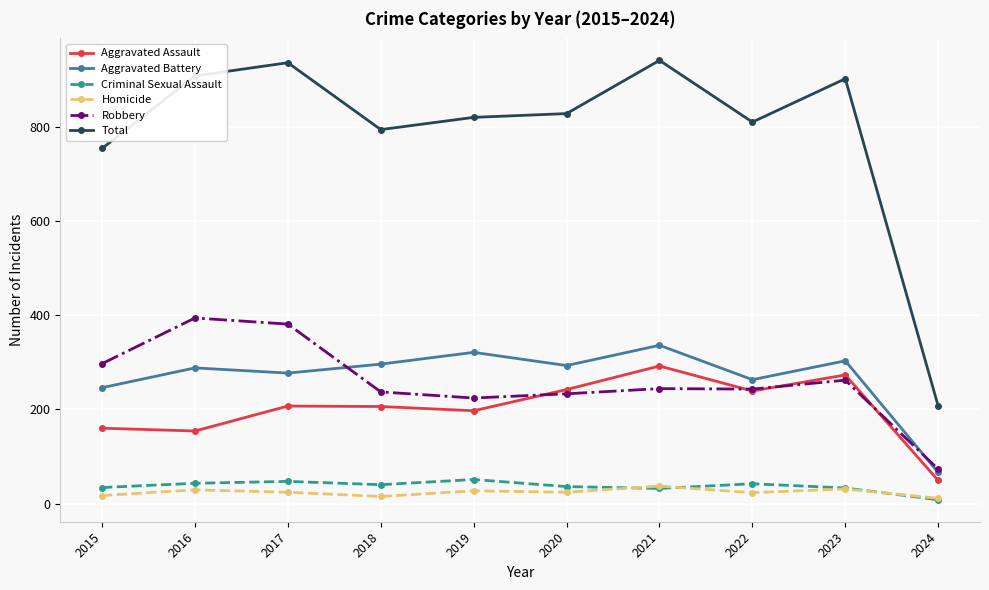

What is the maximum value shown in the chart?

941